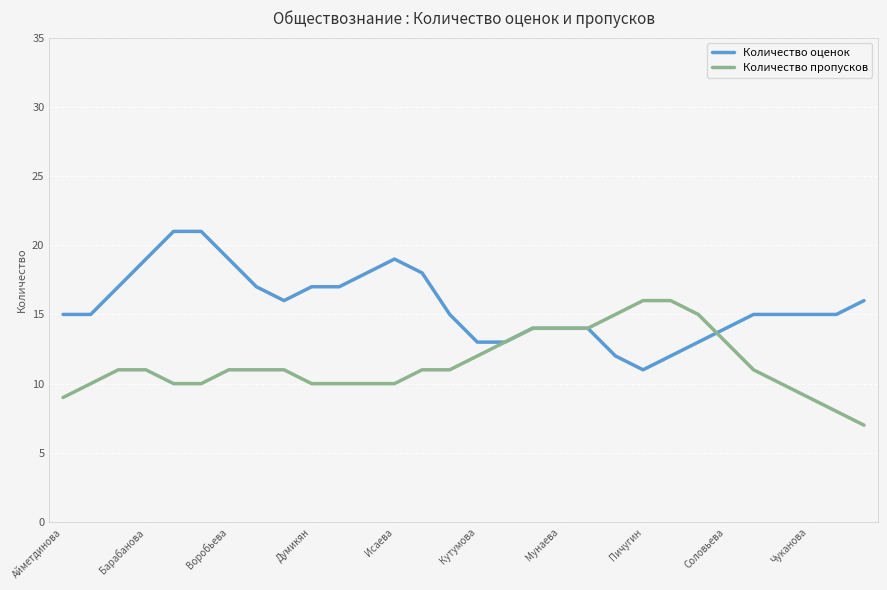

What are all the series names shown in the legend?

Количество оценок, Количество пропусков